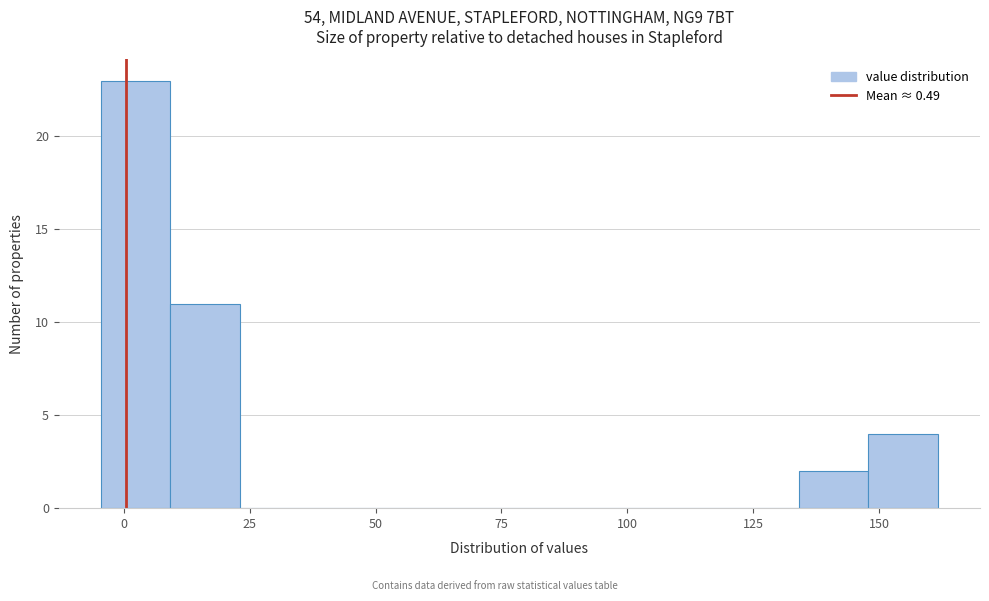

Around what value on the x-axis is the tallest bar? Give the approximate position of its centre, as read against the axis.

0